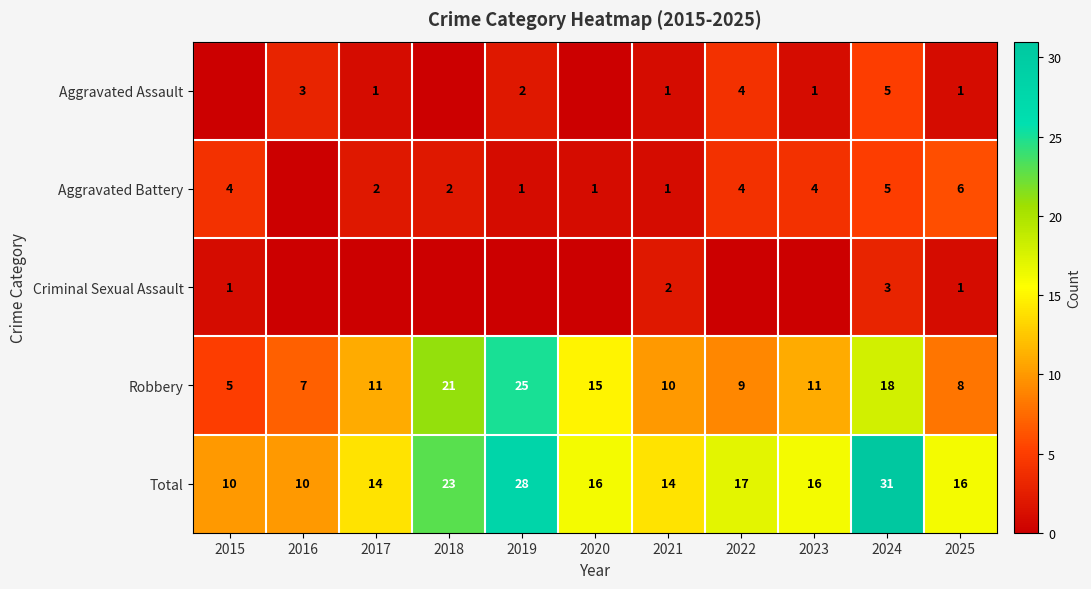

Where does the Total series first go above 16?

2018